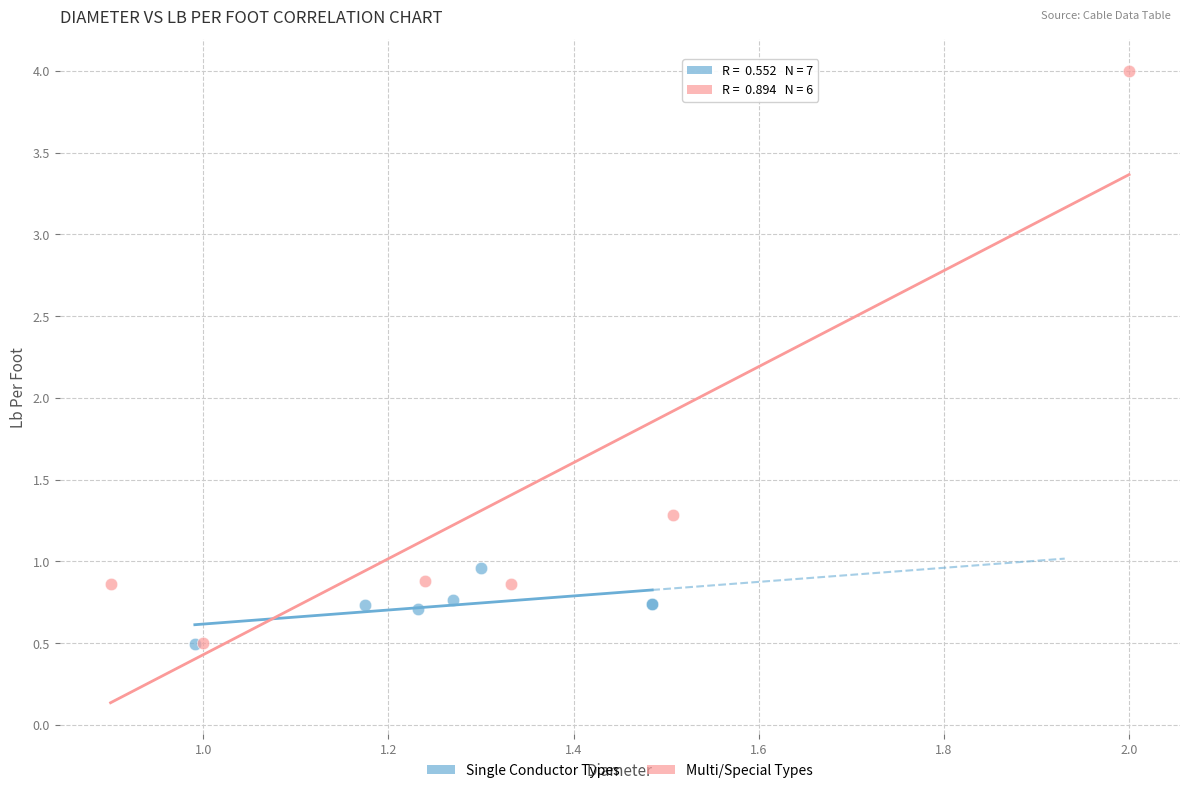

Which series reaches the maximum Y coordinate?

Multi/Special Types